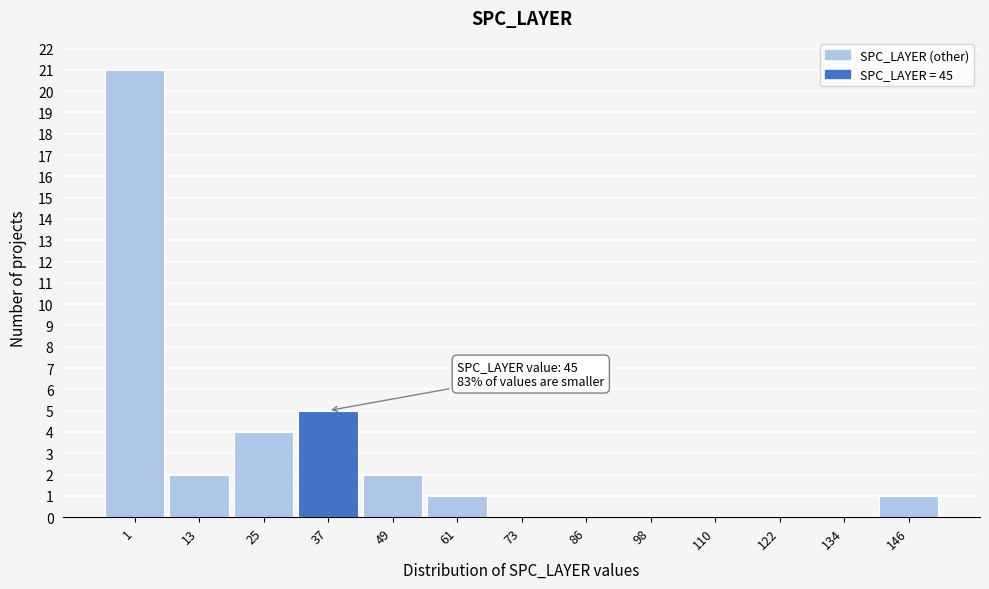

Reading left to right, list all the values displayed in this chart.

1=21	13=2	25=4	37=5	49=2	61=1	73=0	86=0	98=0	110=0	122=0	134=0	146=1